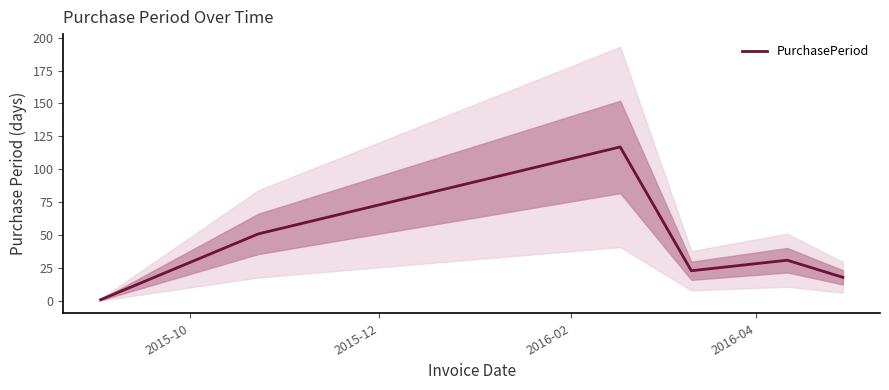

True or false: the data has more than 0 interior local peaks.

True